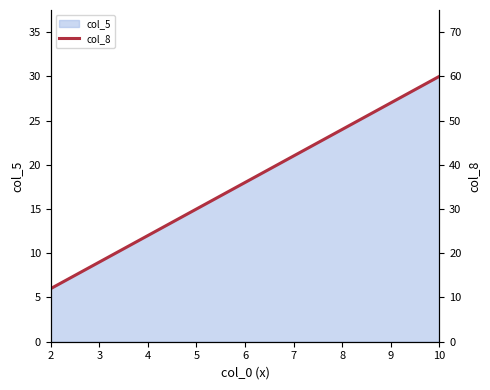

Rank the categories by value from highest to lowest.

10, 9, 8, 7, 6, 5, 4, 3, 2